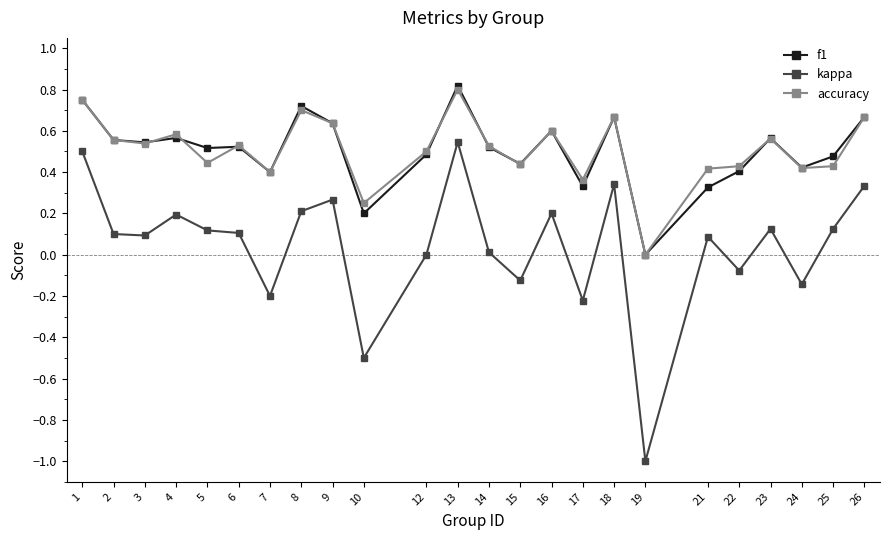

Which series changed the most between 14 and 24?

kappa